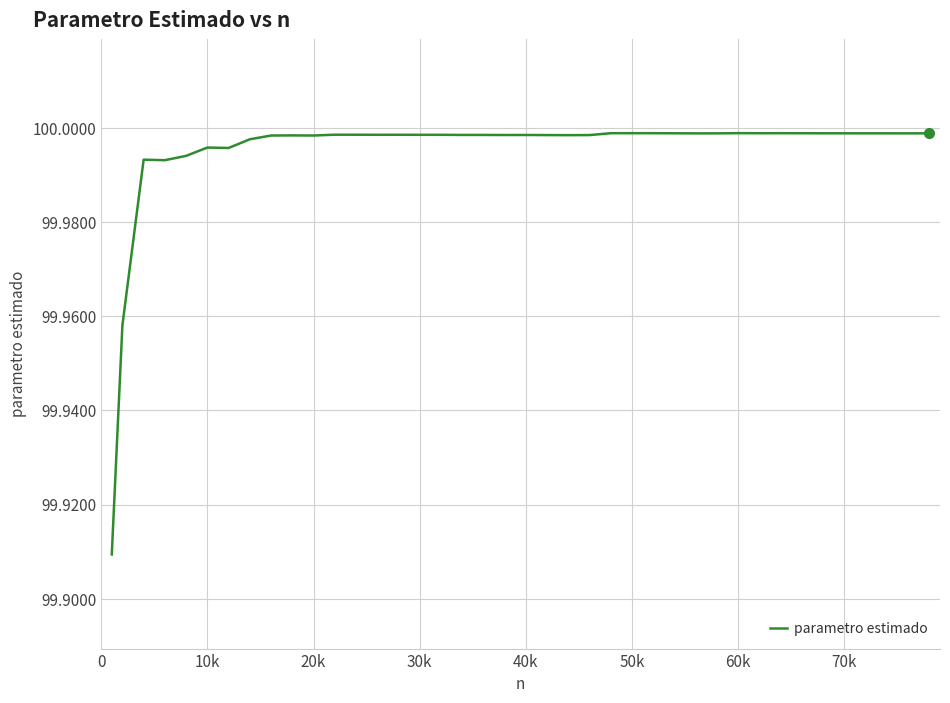

Does the chart have visible grid lines?

Yes